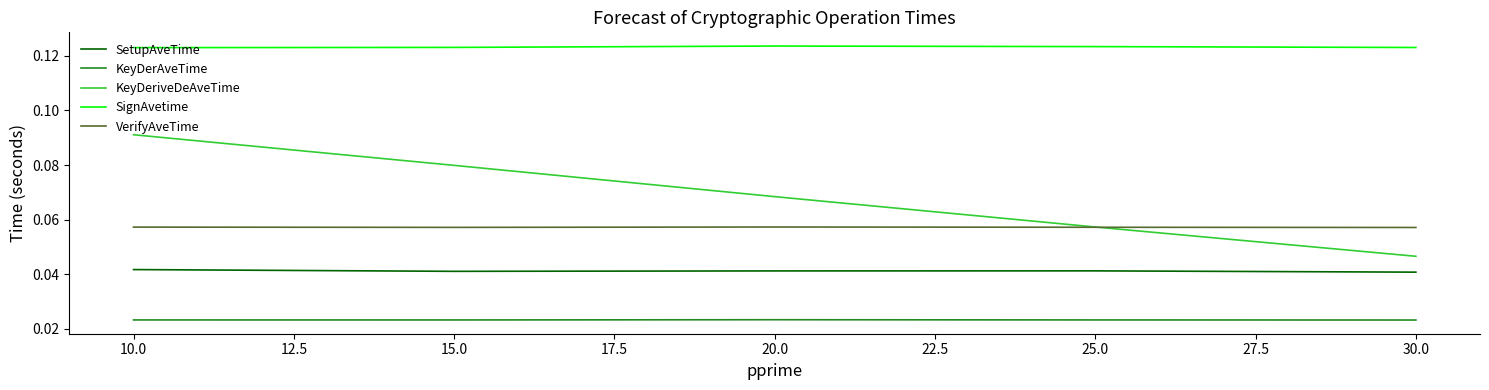

How many series are shown in this chart?

5